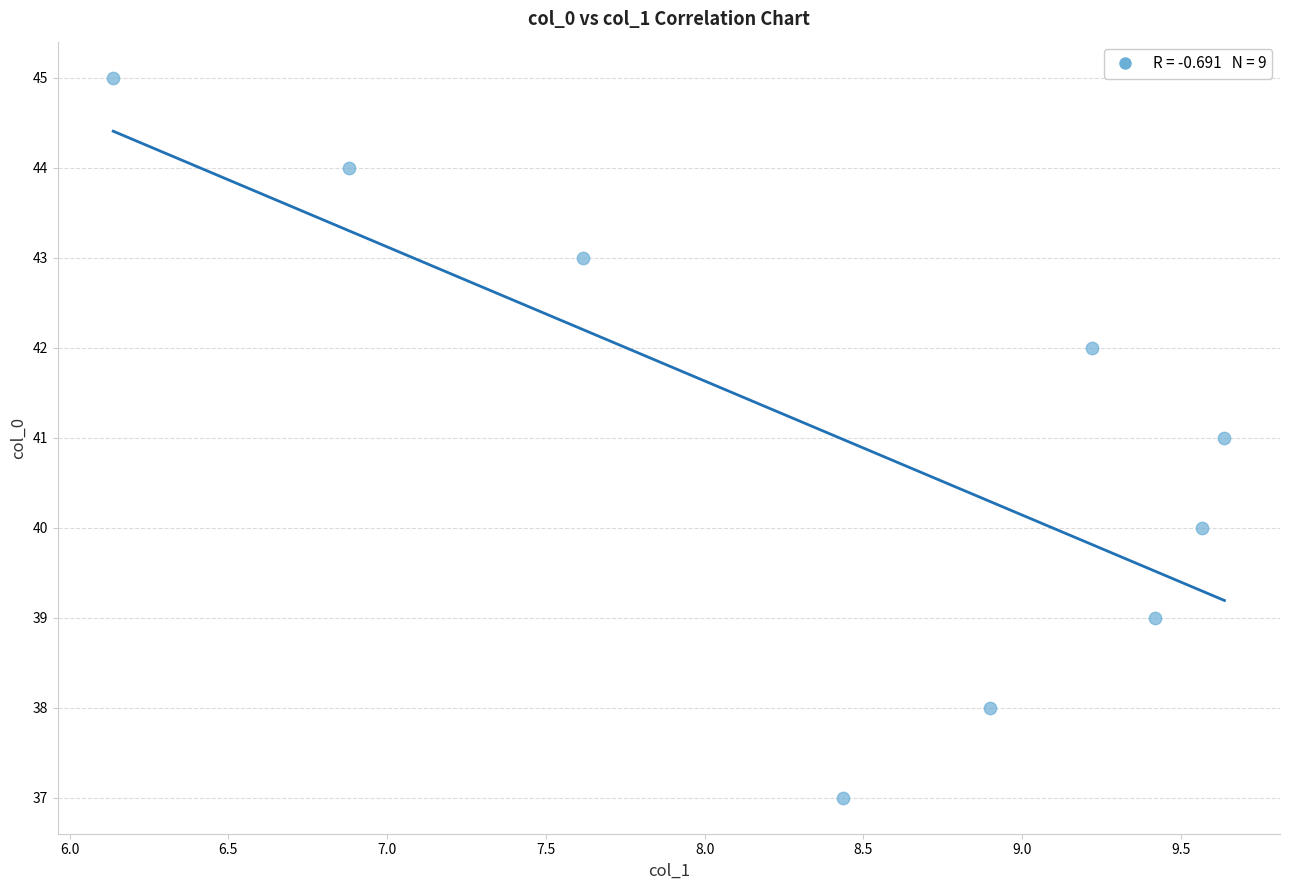

What is the average Y value?

41